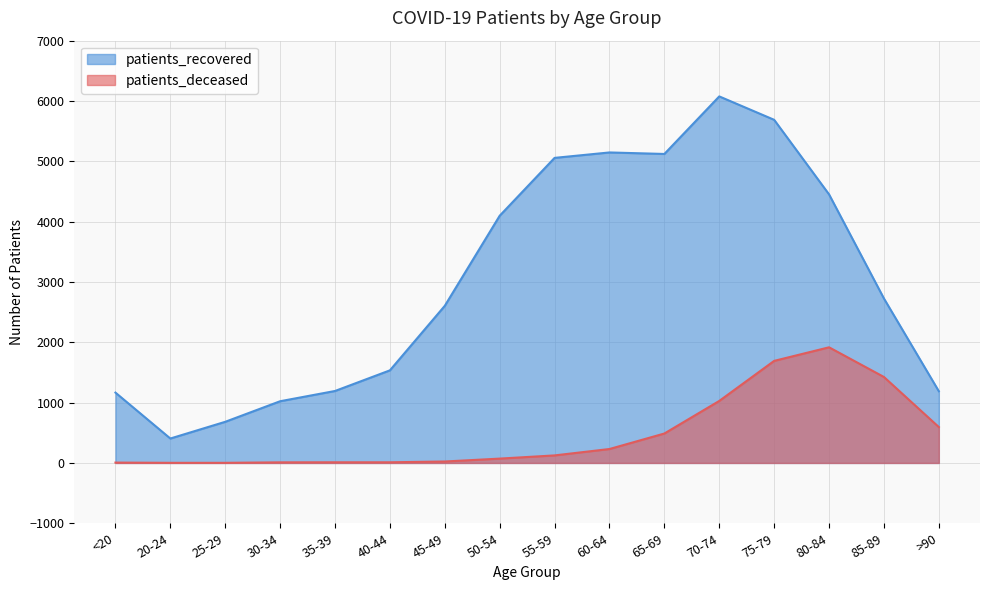

Which label corresponds to the largest value in the chart?

70-74